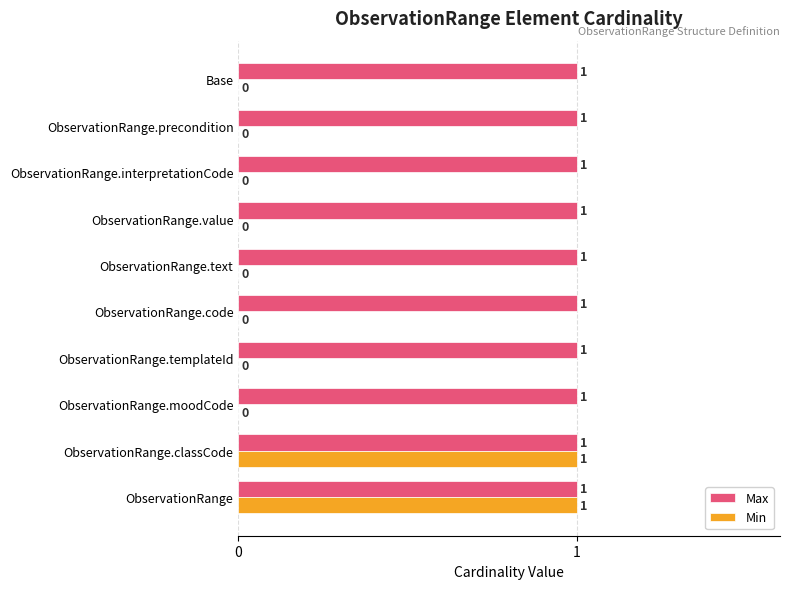

How many Min values are between 0 and 1?

10